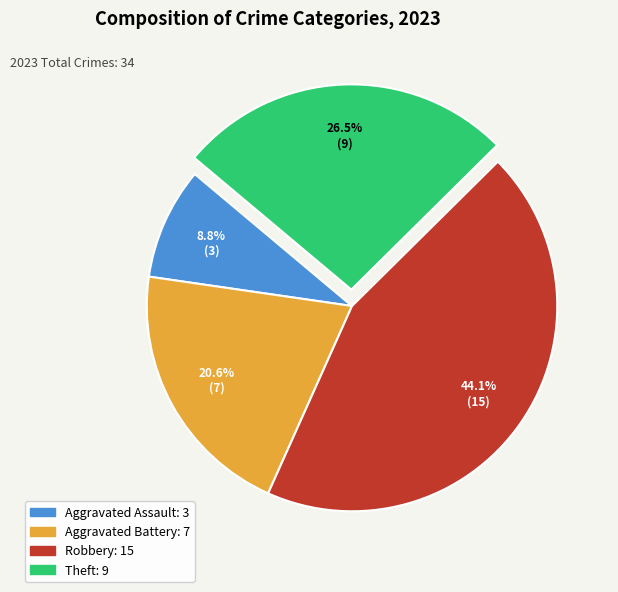

Which slice is the largest?

Robbery